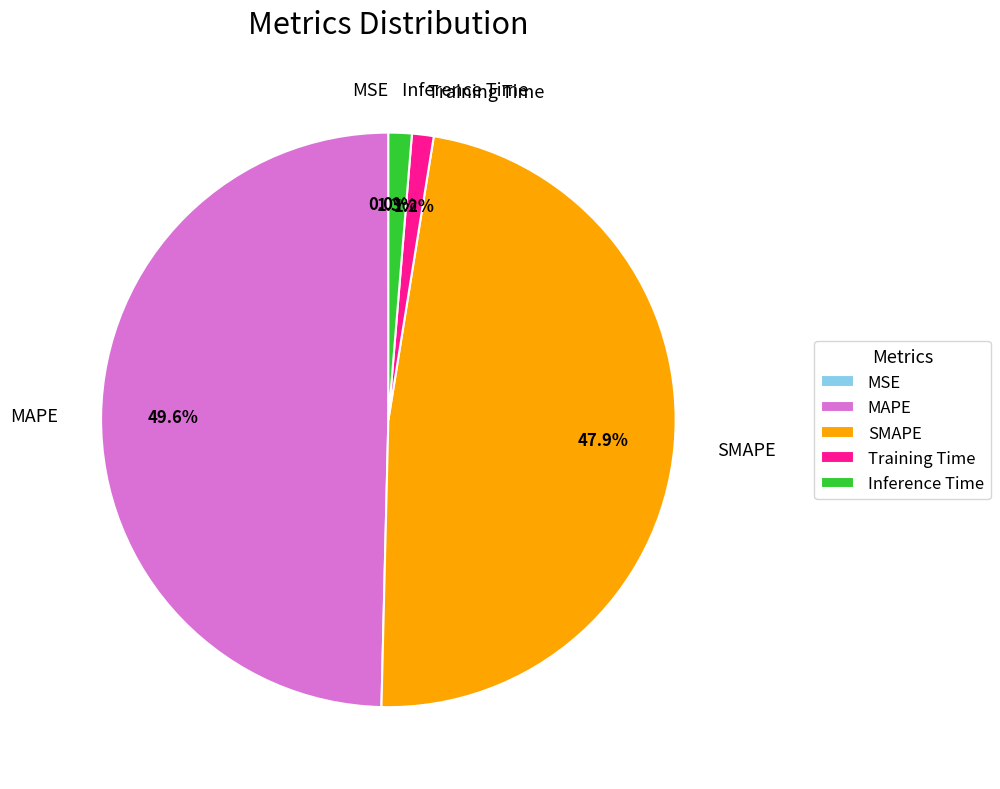

Is there a majority slice in this chart?

No